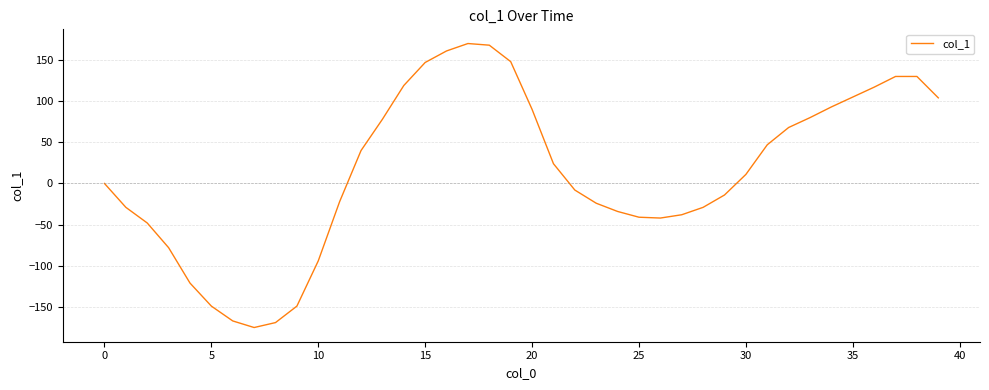

What is the smallest value displayed?

-175